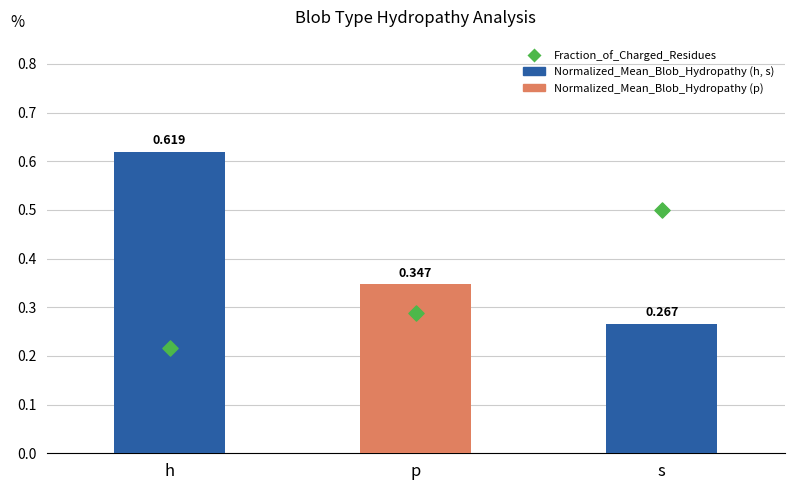

Which series has the widest spread of Y values?

Normalized_Mean_Blob_Hydropathy